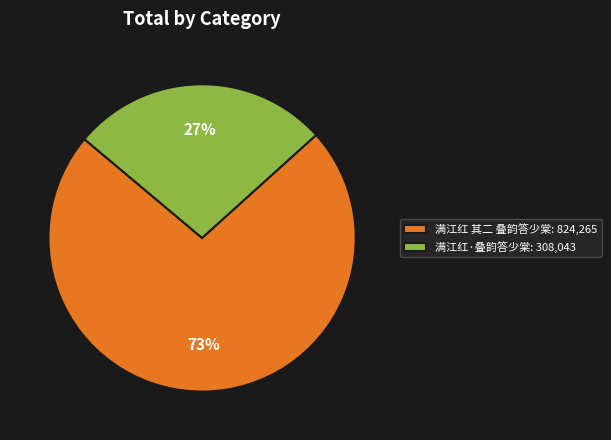

To the nearest percent, what is the difference between the largest and smallest slice percentages?

46%